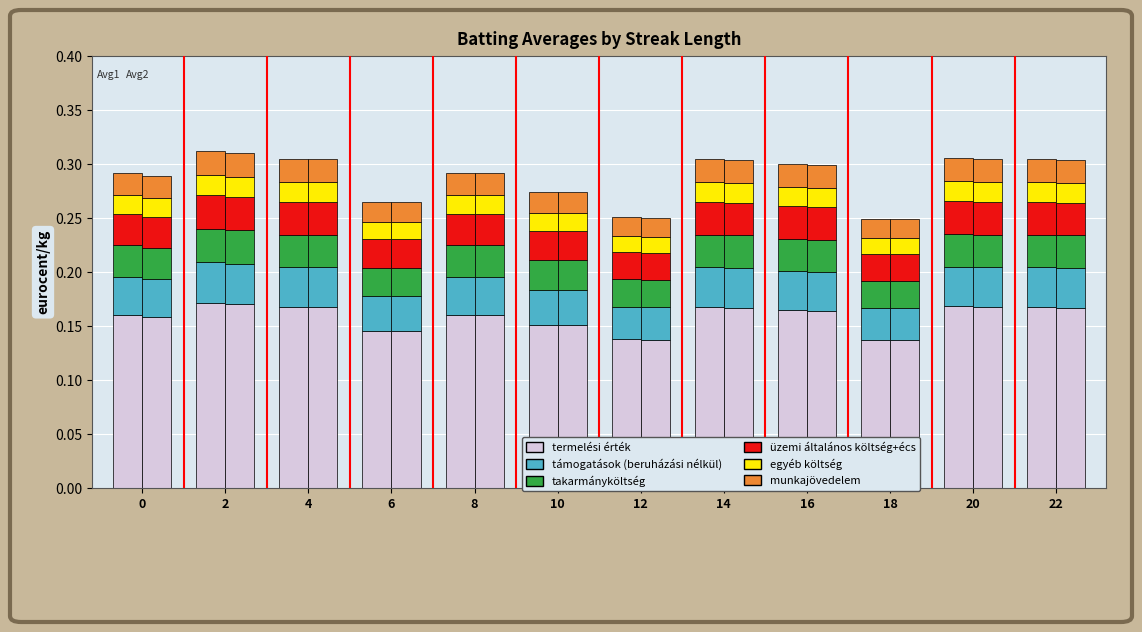

Where is the data nearest to the value 0?

18